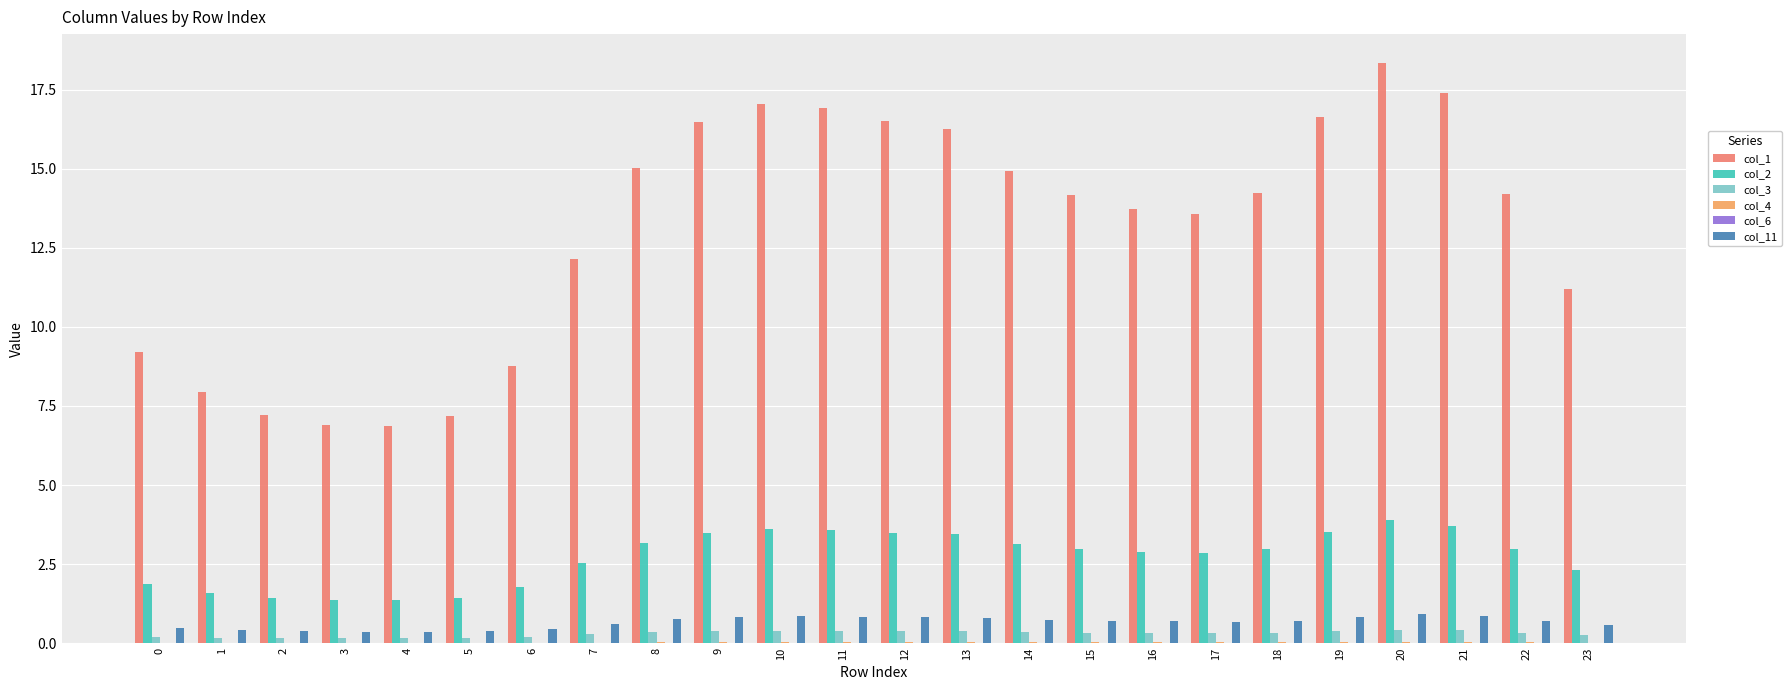

The col_3 series shows 0.3 at 17. True or false?

True